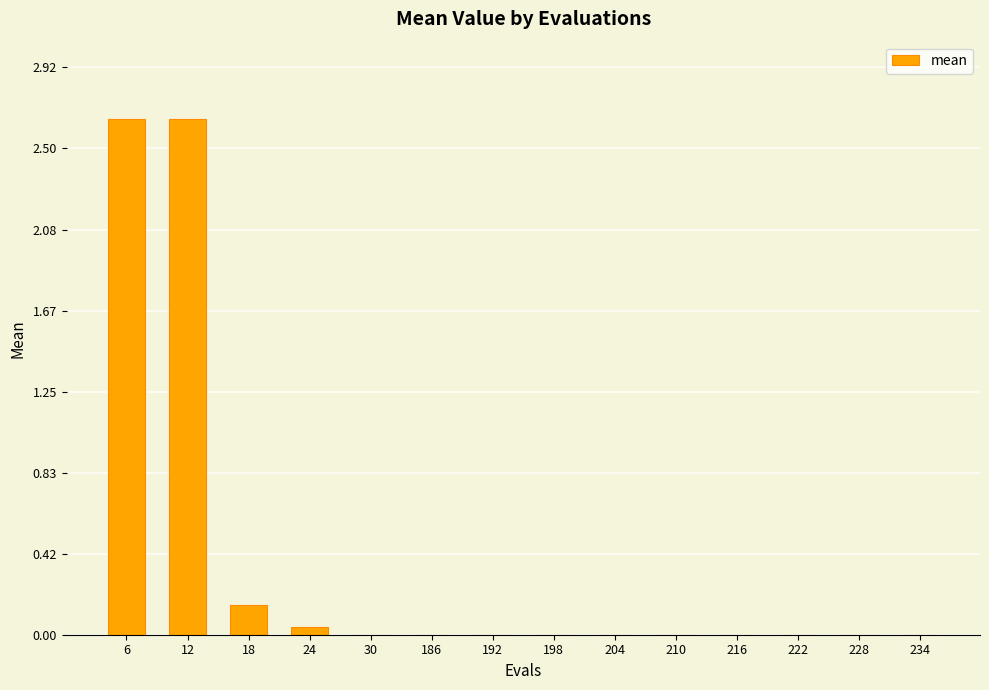

True or false: the data shows 0.0 at 234.

True